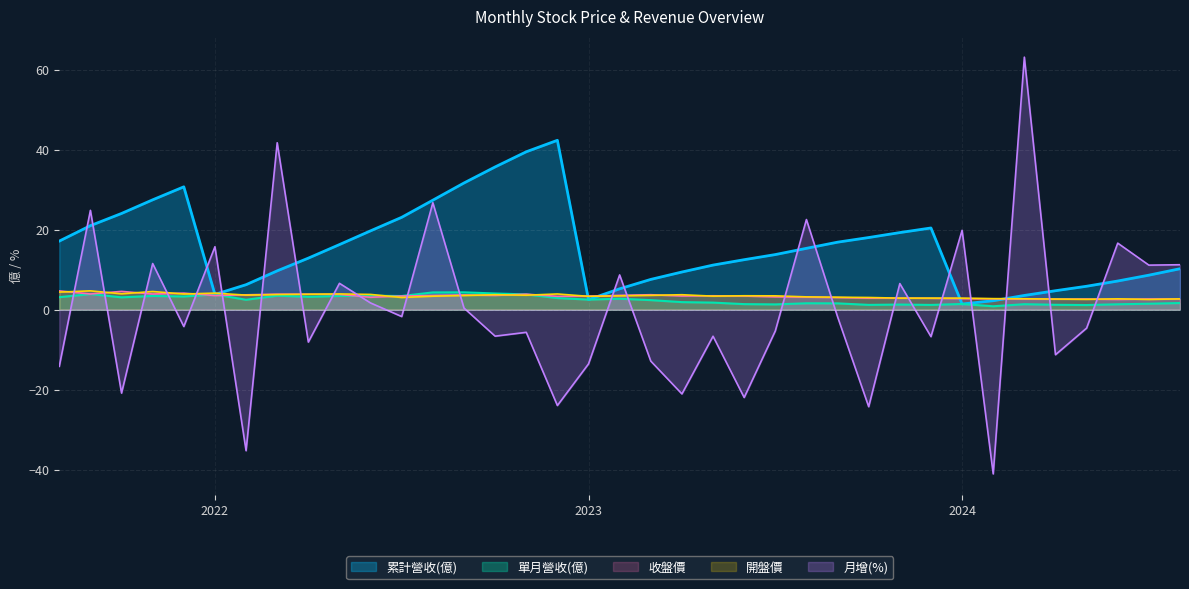

True or false: 月增(%) has a value of 7.7 at 2023-08.

False